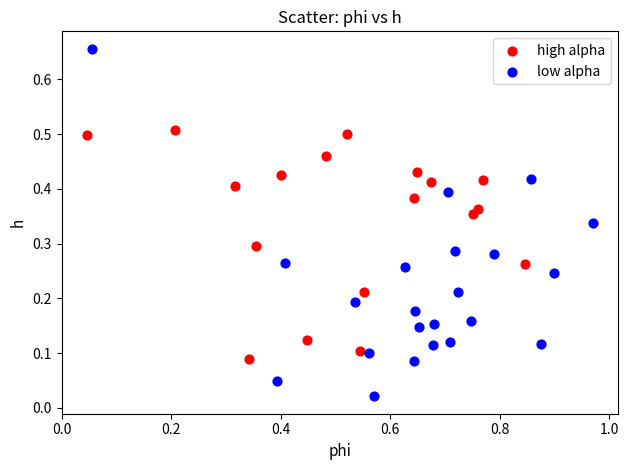

Which series contains the highest Y value?

low alpha